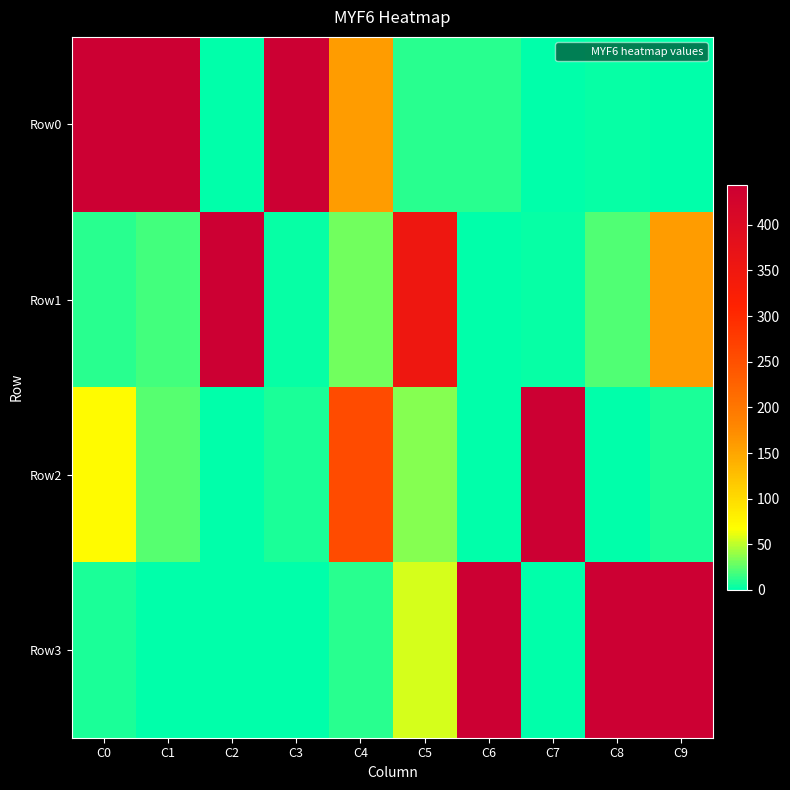

Reading left to right, transcribe all the data shown in this chart.

Row0: C0=444	C1=444	C2=0	C3=444	C4=159	C5=12	C6=11	C7=0	C8=2	C9=0
Row1: C0=12	C1=18	C2=444	C3=3	C4=30	C5=353	C6=0	C7=2	C8=22	C9=159
Row2: C0=70	C1=24	C2=0	C3=7	C4=256	C5=35	C6=0	C7=444	C8=0	C9=7
Row3: C0=7	C1=1	C2=0	C3=0	C4=12	C5=56	C6=444	C7=0	C8=444	C9=444